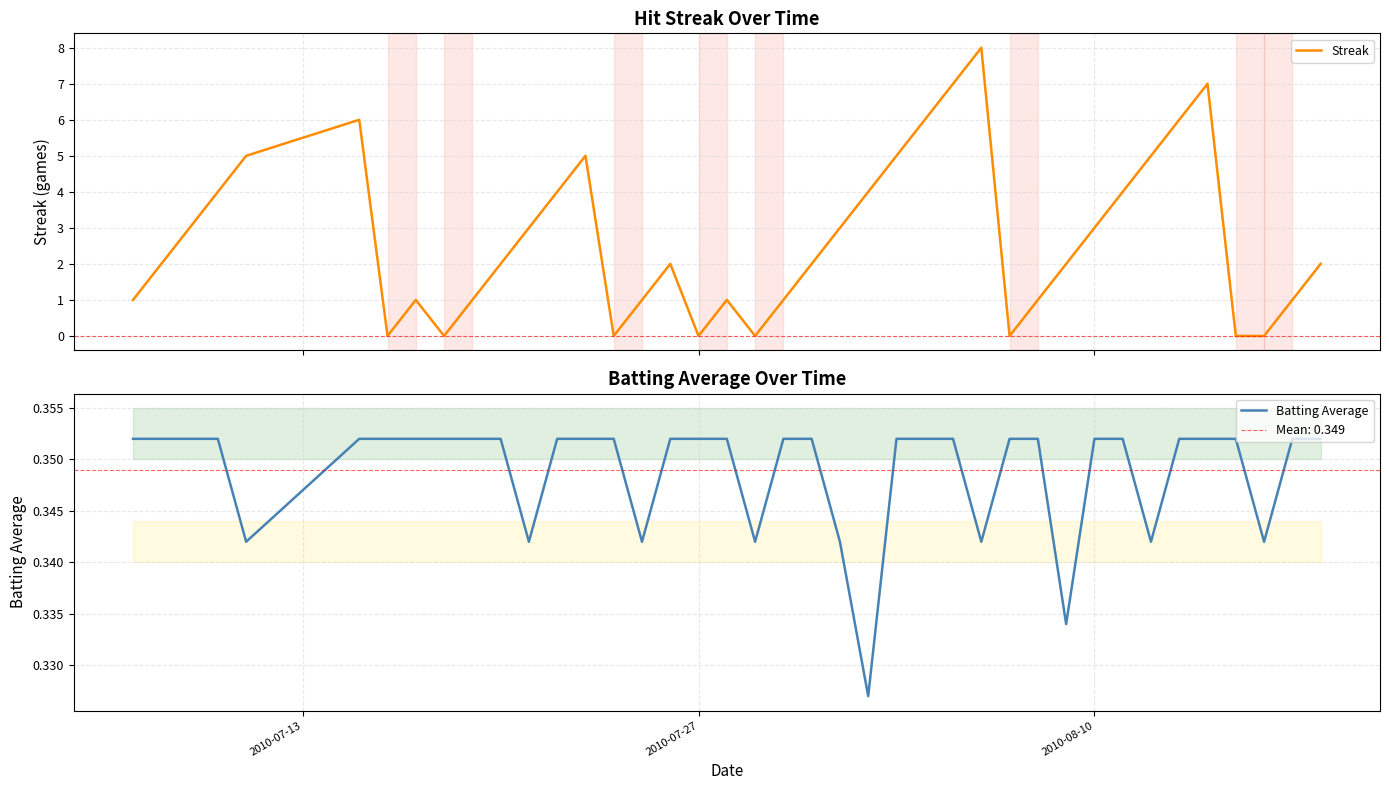

How many interior local valleys does the Streak series have?

6